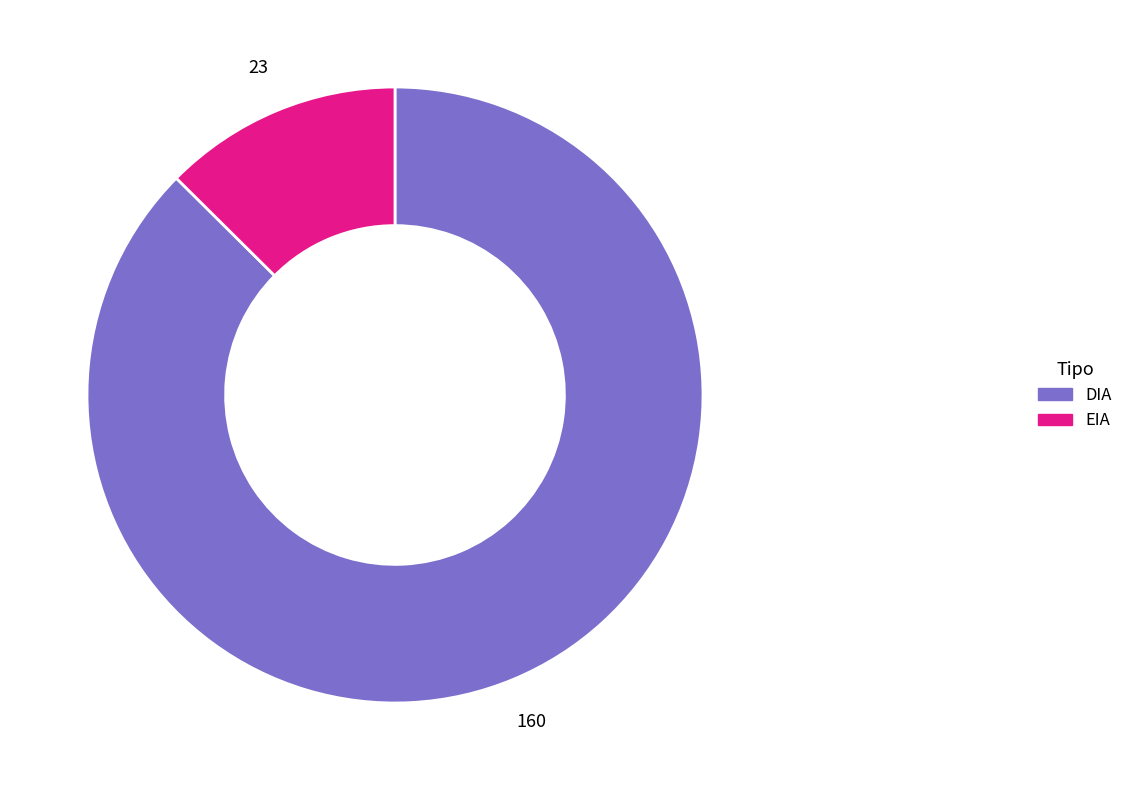

Which slice represents more than half of the pie?

DIA